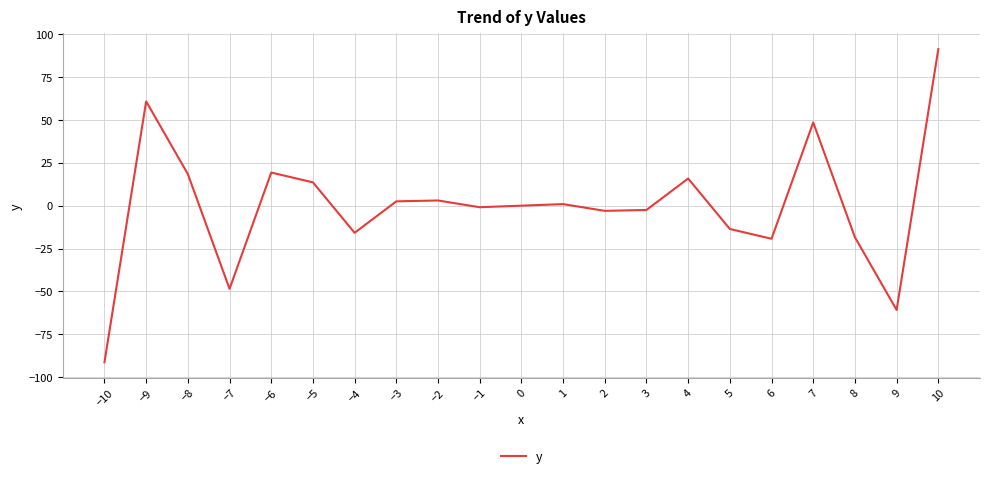

What is the smallest value displayed?

-91.3